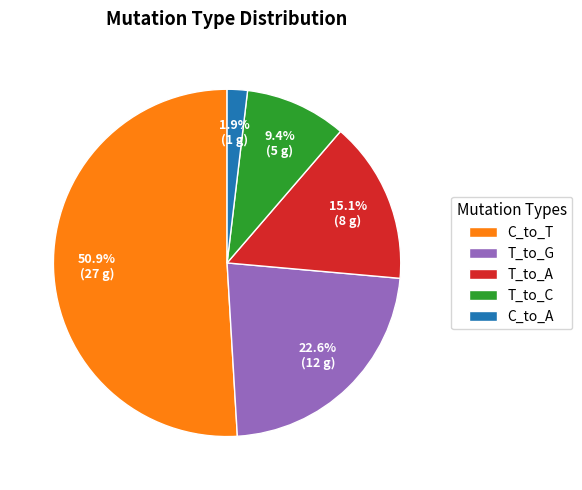

To the nearest percent, what is the average slice percentage?

20%